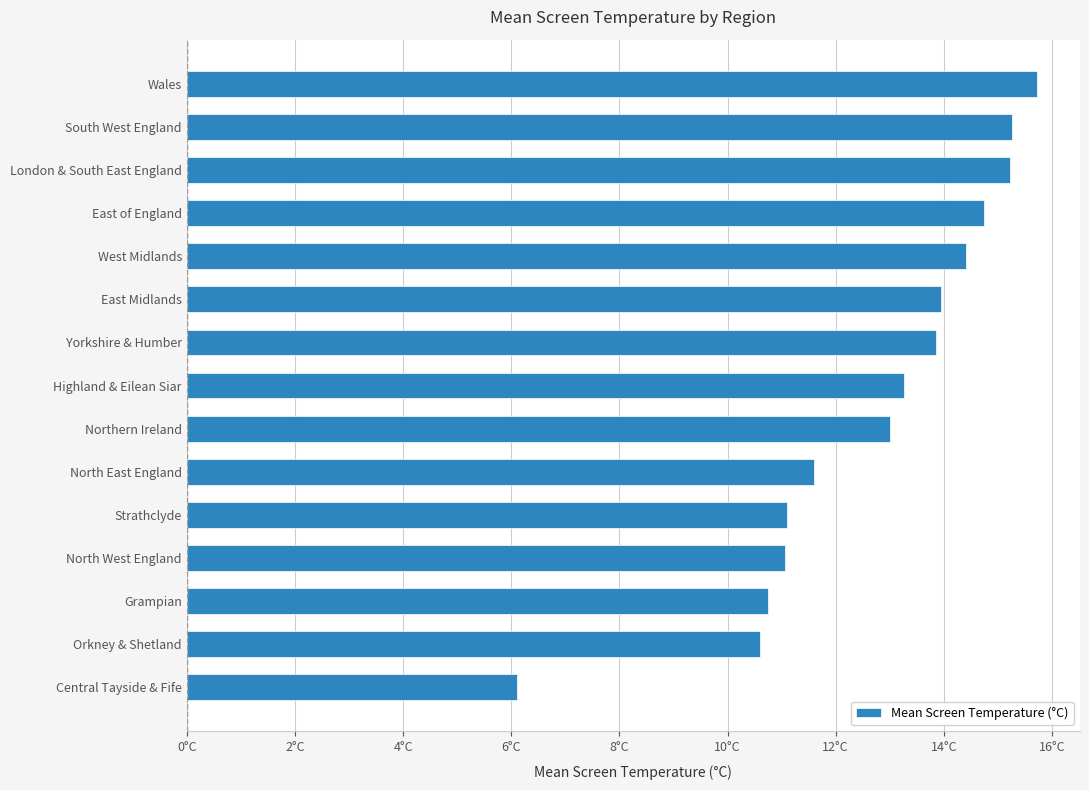

Does the chart contain any negative values?

No